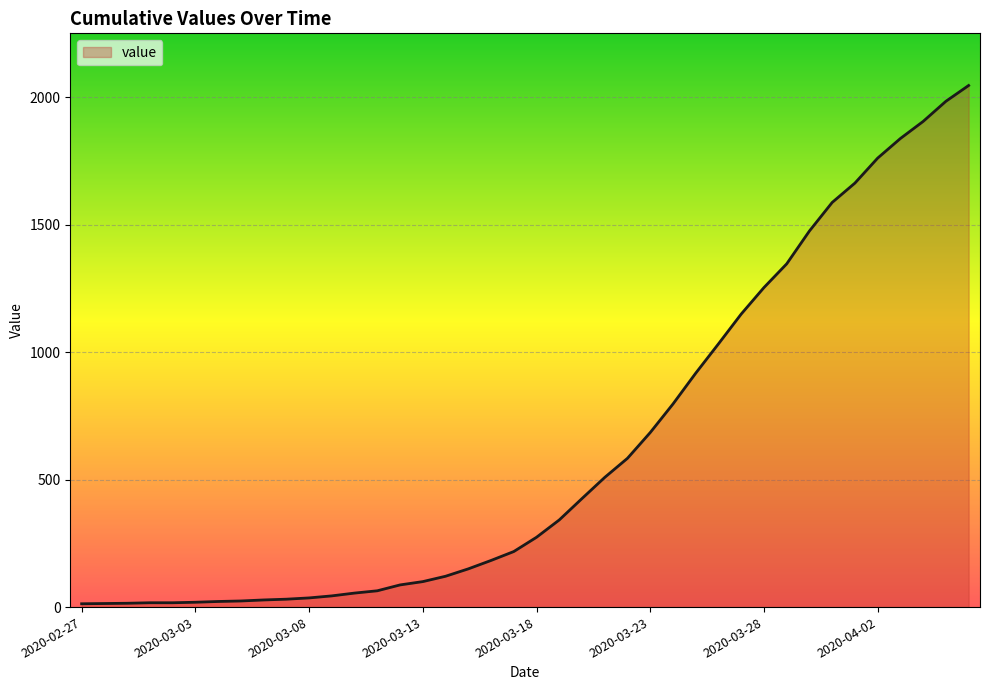

What is the difference between the maximum and minimum values?

2034